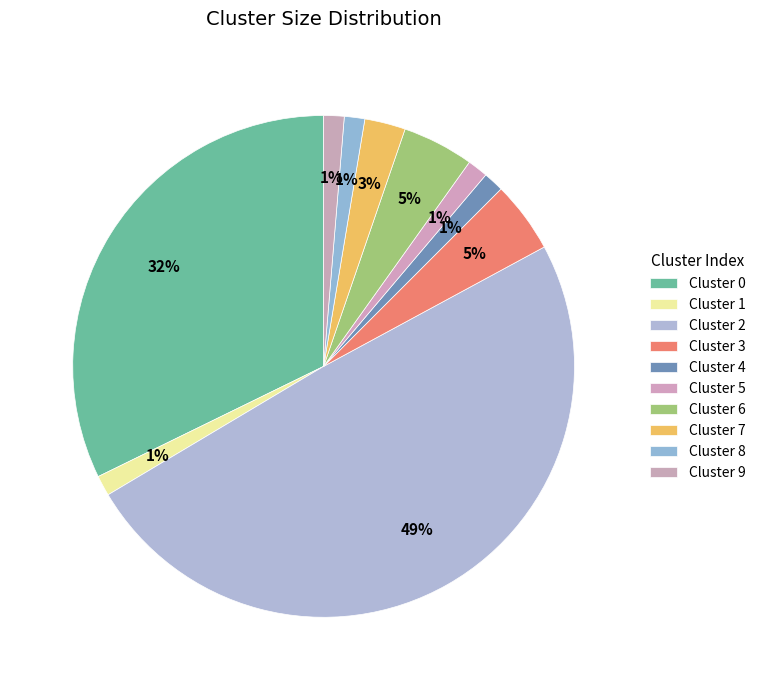

What is the smallest slice in the pie chart?

Cluster 1